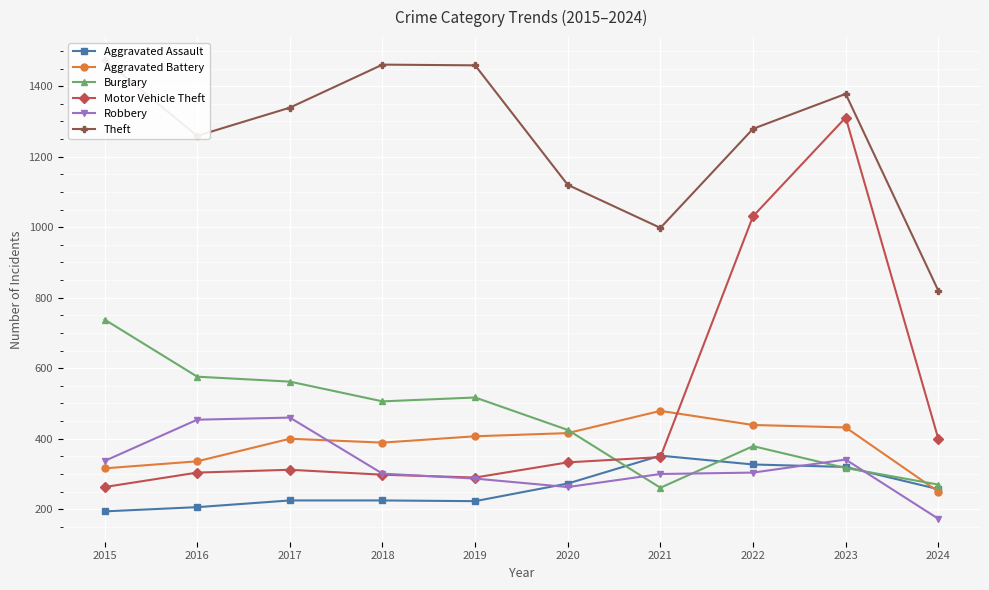

What is the maximum value shown in the chart?

1474